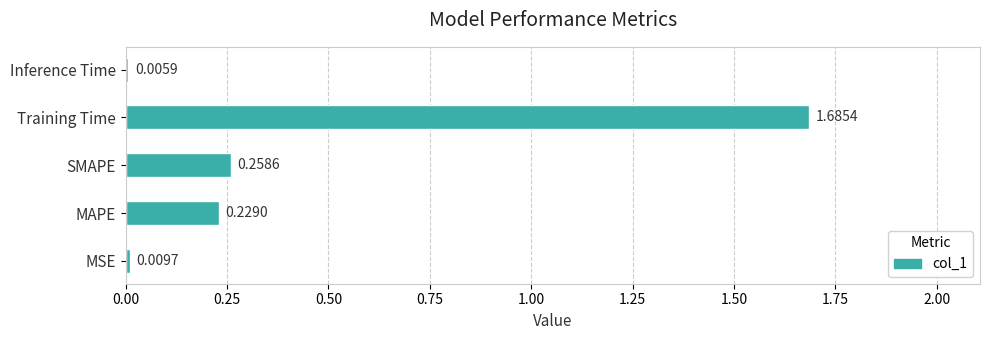

Which has a higher value, Training Time or MSE?

Training Time